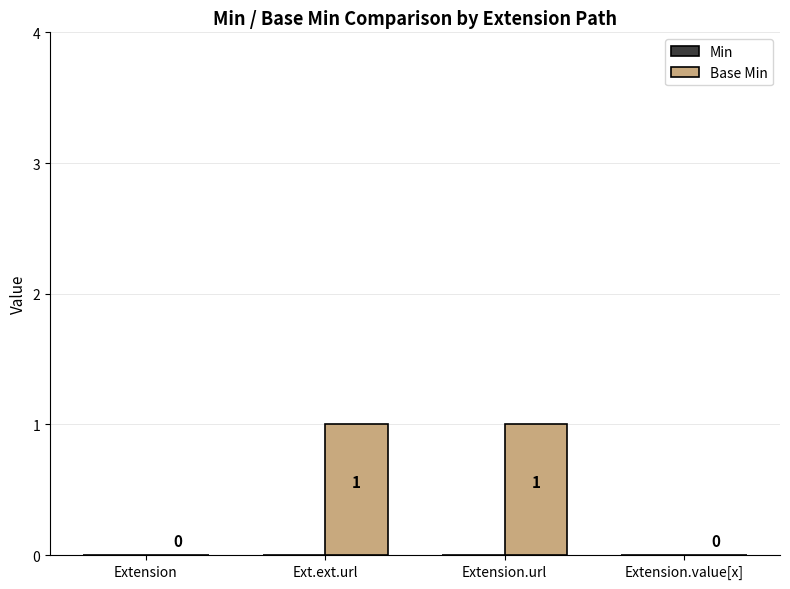

Between Extension.value[x] and Ext.ext.url, which is larger?

Ext.ext.url